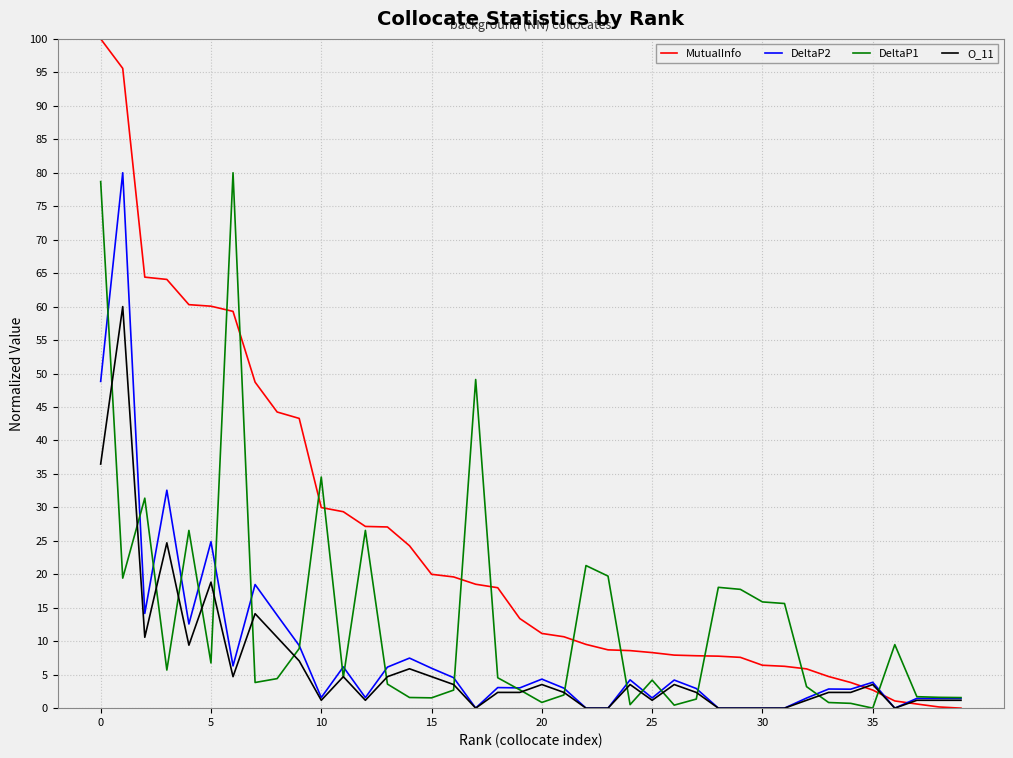

What are all the series names shown in the legend?

MutualInfo, DeltaP2, DeltaP1, O_11